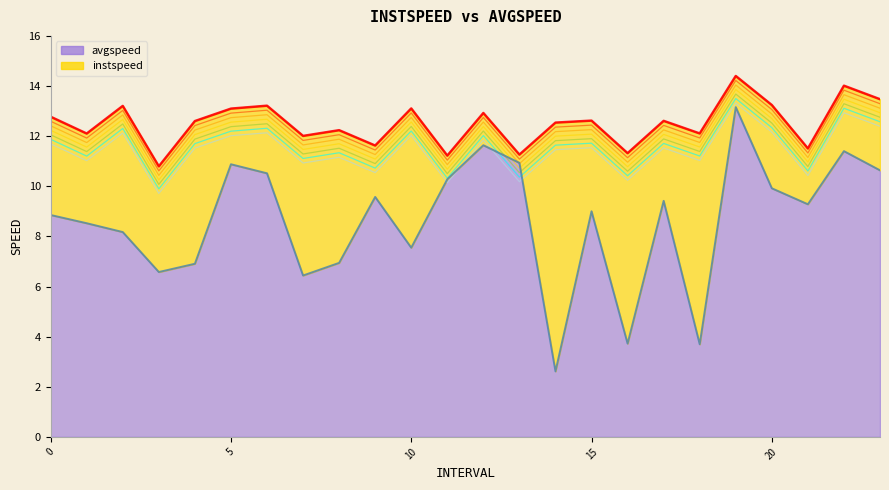

List the series in order of their overall mean, lowest first.

avgspeed, instspeed